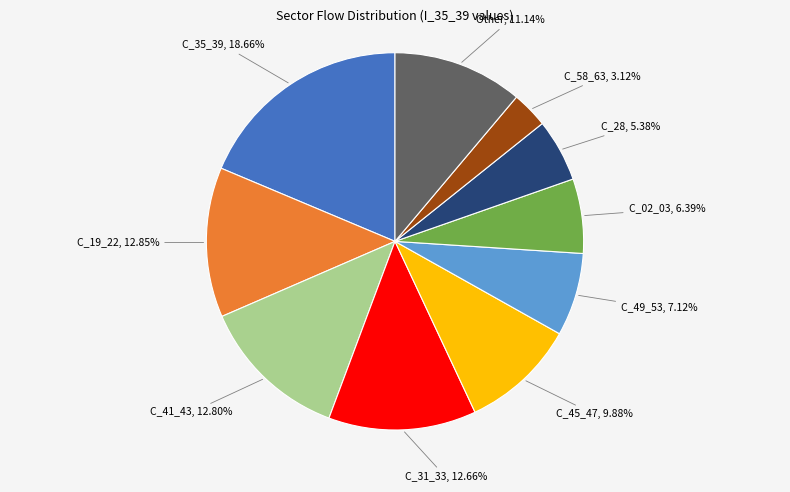

Does any single category account for the majority?

No